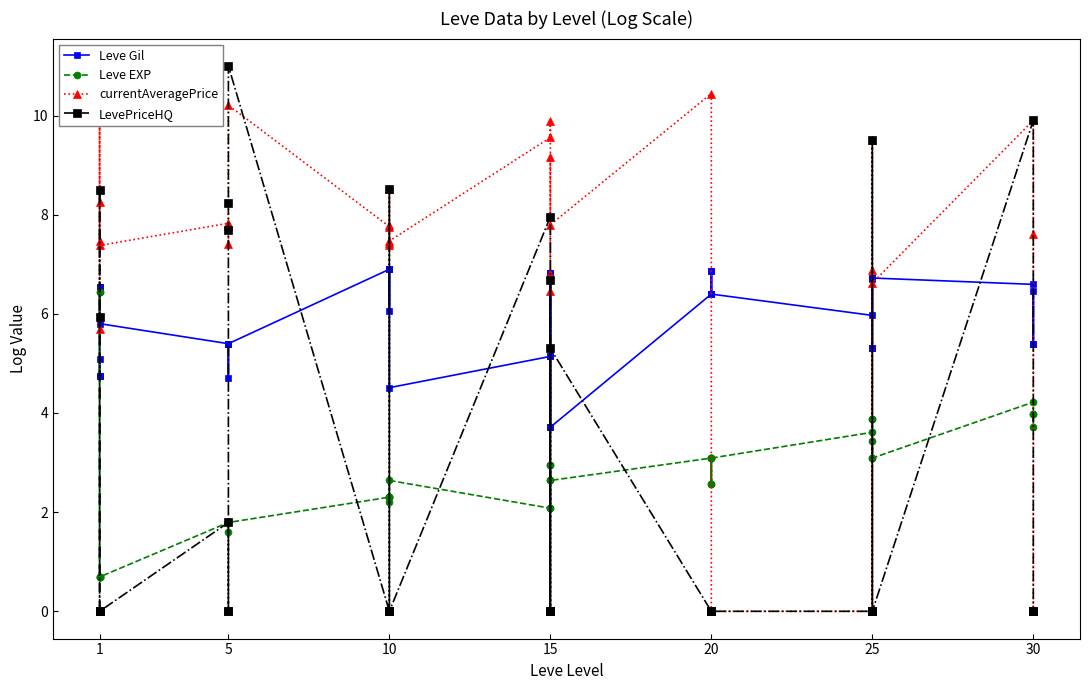

Between 9 and 20, which series saw the biggest shift?

LevePriceHQ